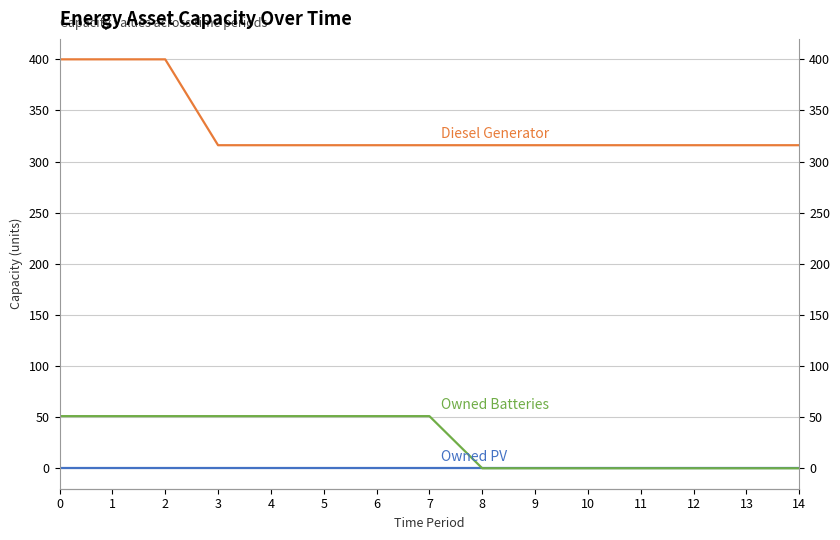

At how many categories does at least one series exceed 24?

15